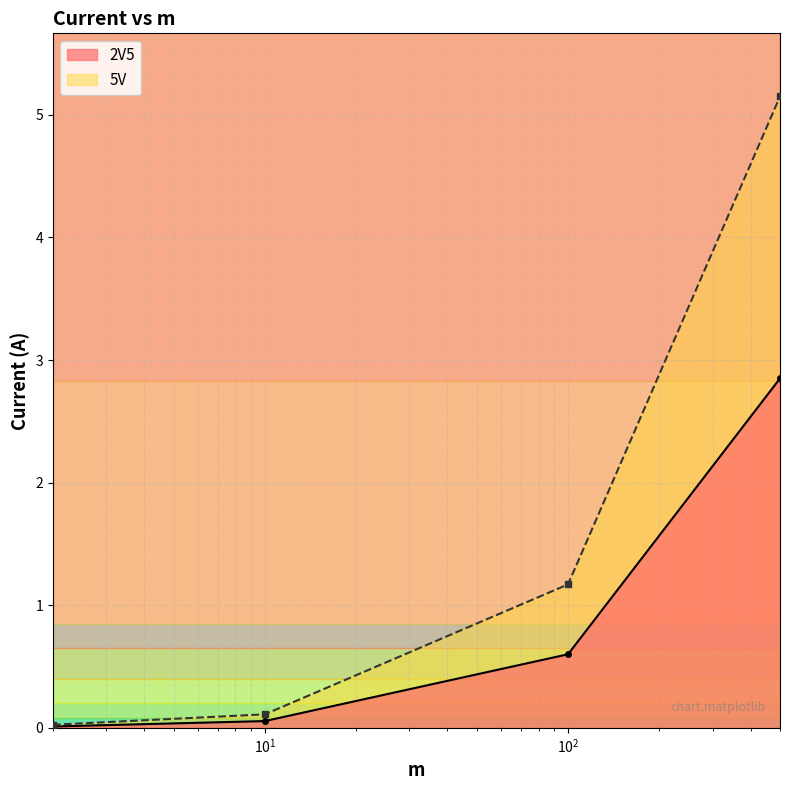

The 5V series shows 5.2 at 500. True or false?

True